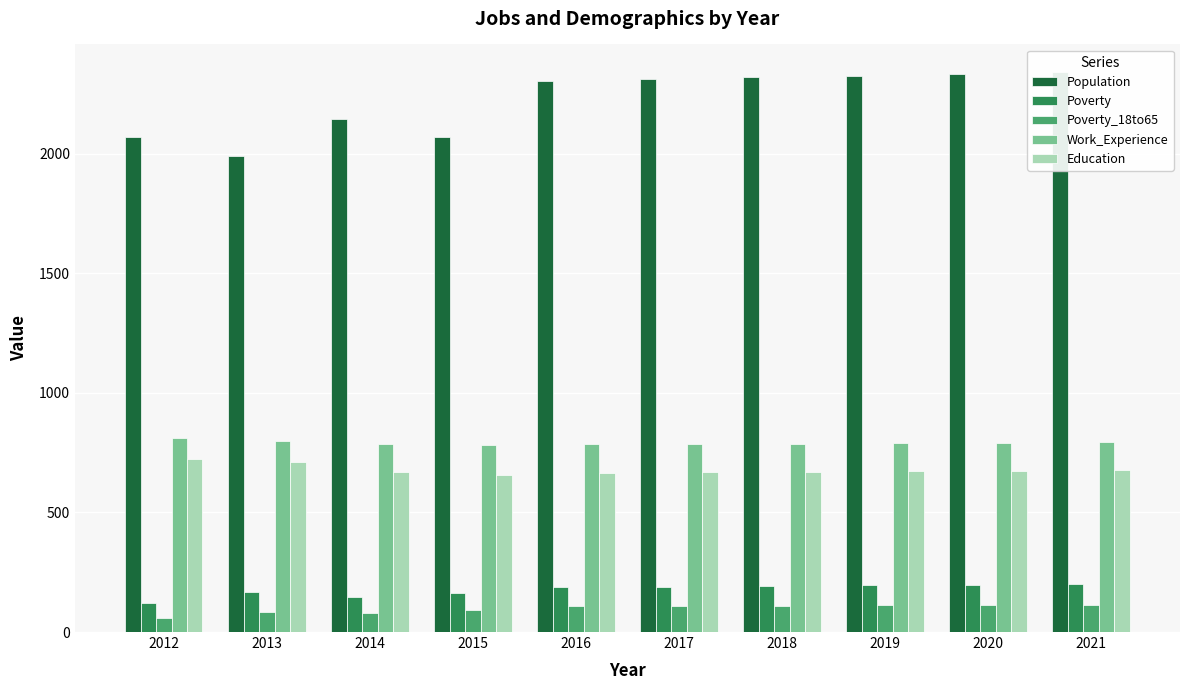

What is the sum of the Education values at 2014 and 2017?

1340